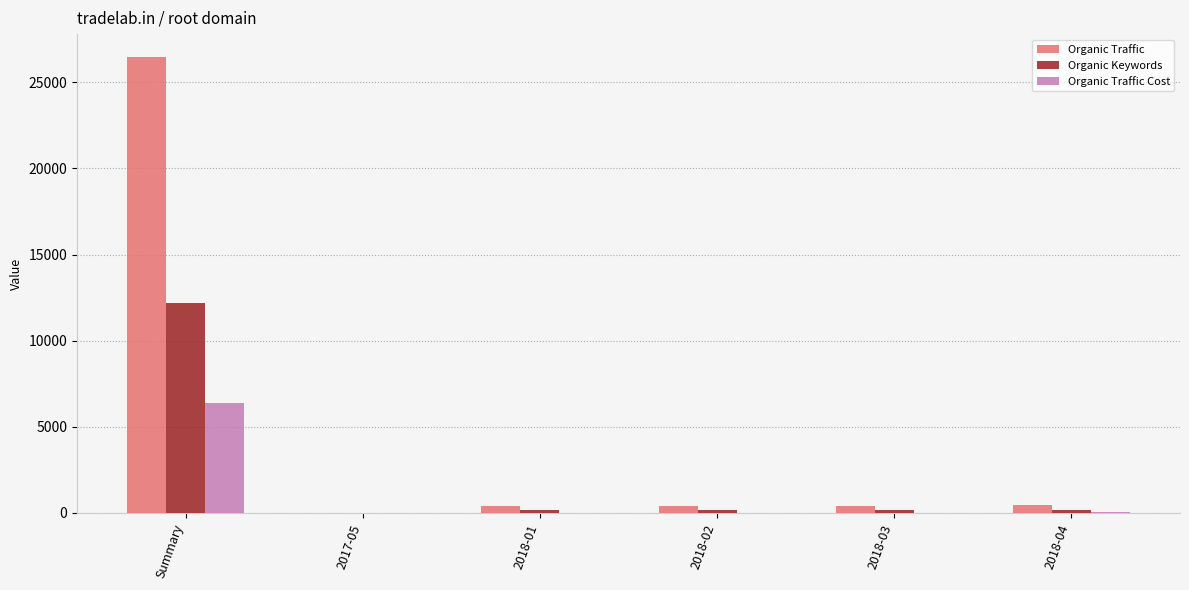

Which series has the largest range (max minus min)?

Organic Traffic